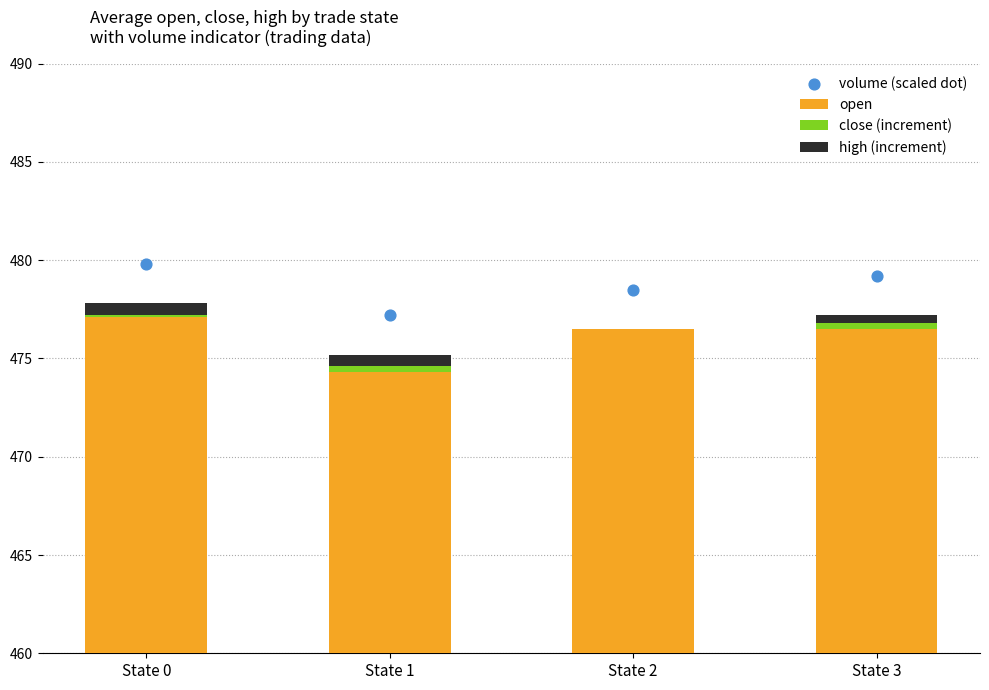

What are all the series names shown in the legend?

open, close (increment), high (increment), volume (scaled dot)